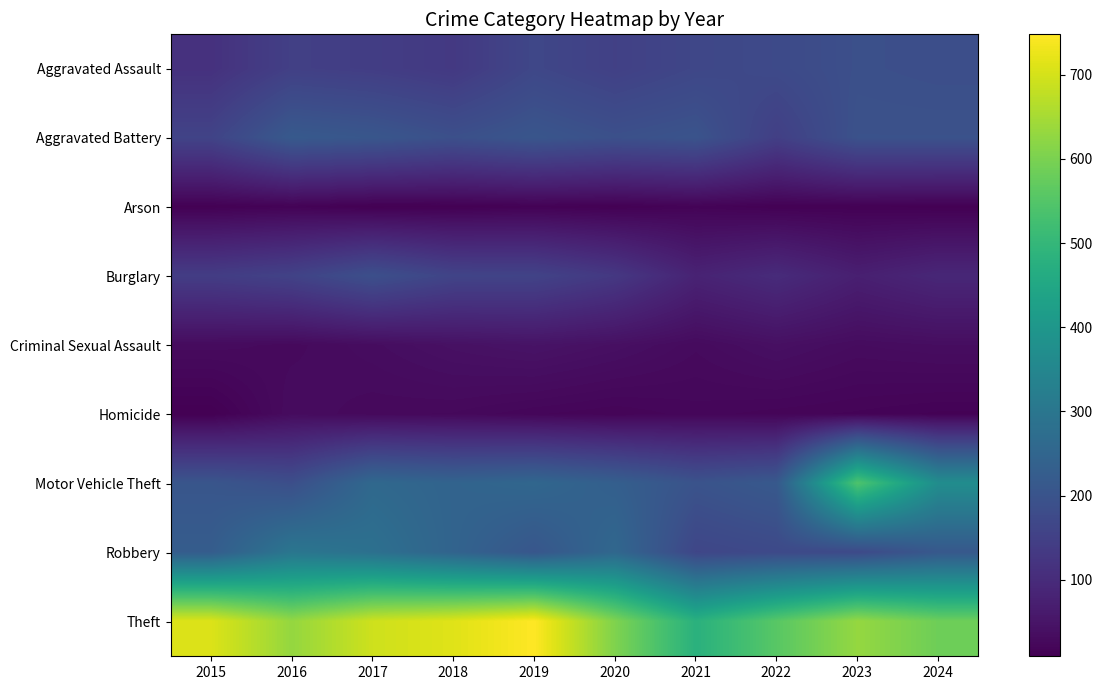

What is the difference between the highest and lowest values at 2020?

595